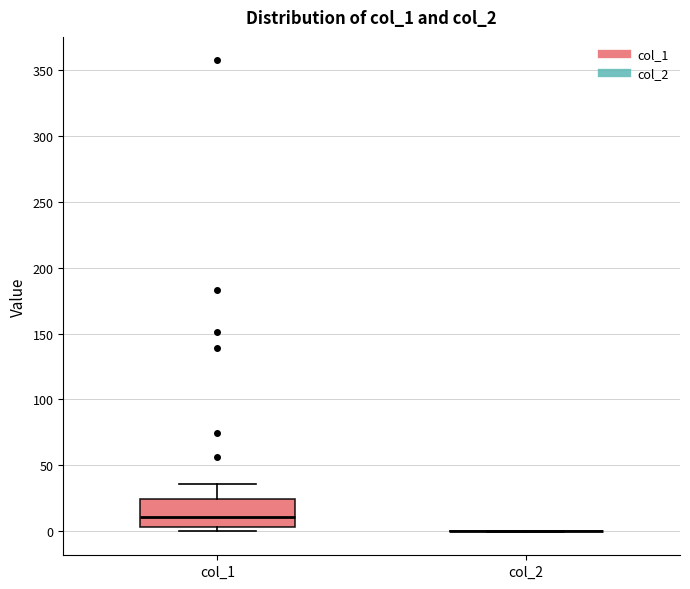

Reading left to right, read every box against the y-axis: the position of its median line, the range the box covers, and the ends of its whiskers. The values are not printed on the chart, so give them approximately, as read against the axis.

col_1: median 10, box 5 to 25, whiskers 0 to 35
col_2: box collapsed to a line at 0, whiskers 0 to 0